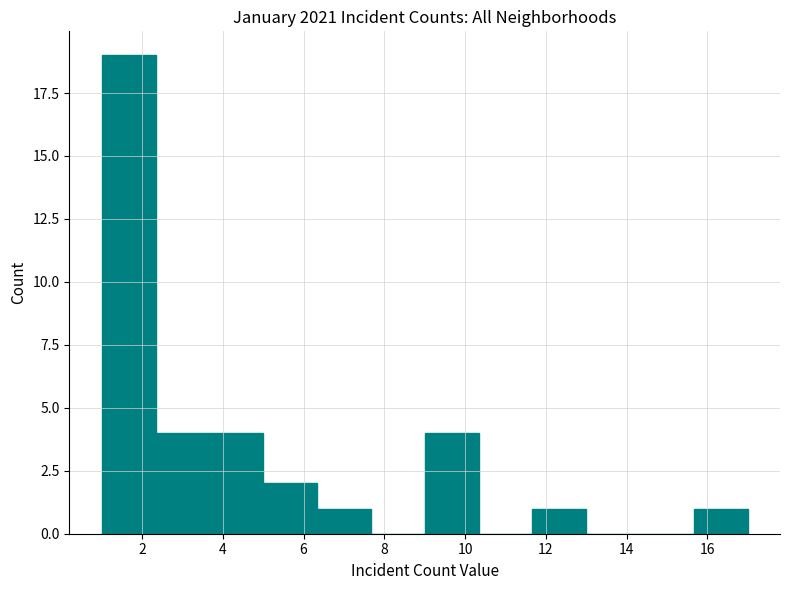

Reading left to right, list every bar in this chart as the range it spans on the x-axis followed by its height. Neither the bar edges nor the heights are printed on the chart, so give them approximately, as read against the axes.

1.0 to 2.4: 19
2.4 to 3.6: 4
3.6 to 5.0: 4
5.0 to 6.4: 2
6.4 to 7.6: 1
7.6 to 9.0: 0
9.0 to 10.4: 4
10.4 to 11.6: 0
11.6 to 13.0: 1
13.0 to 14.4: 0
14.4 to 15.6: 0
15.6 to 17.0: 1